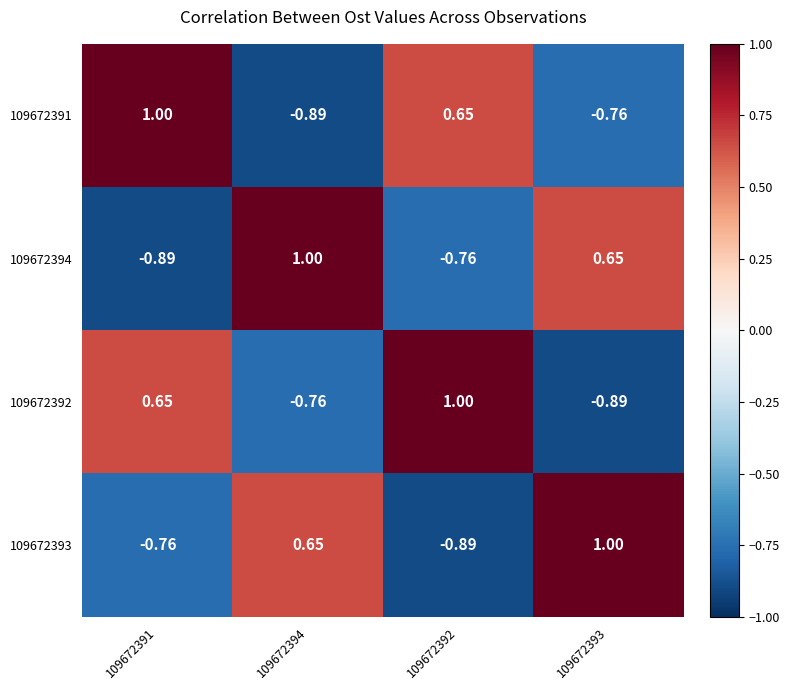

Is the value of 109672394 at 109672393 greater than the value of 109672393 at 109672392?

Yes